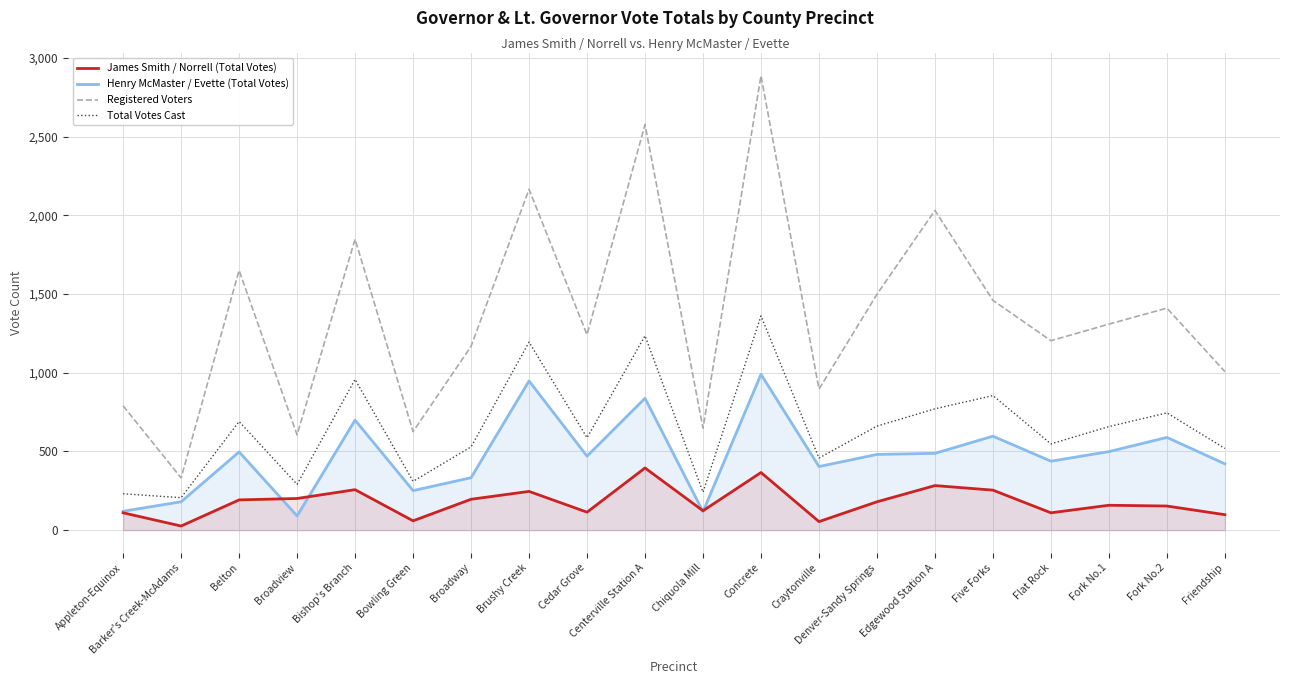

Where does the Registered Voters series first go above 1309?

Belton